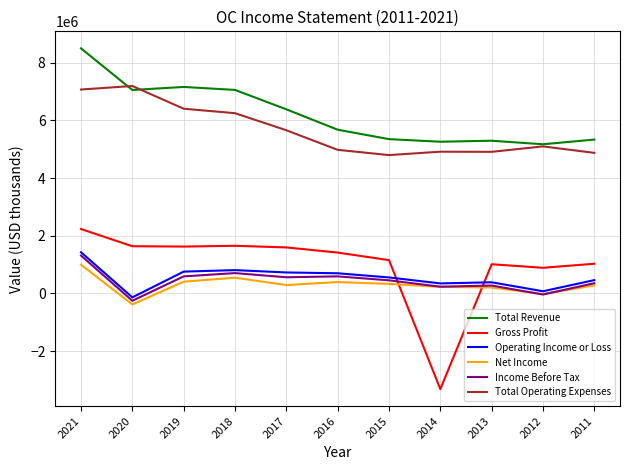

True or false: Income Before Tax and Total Revenue intersect in this chart.

False